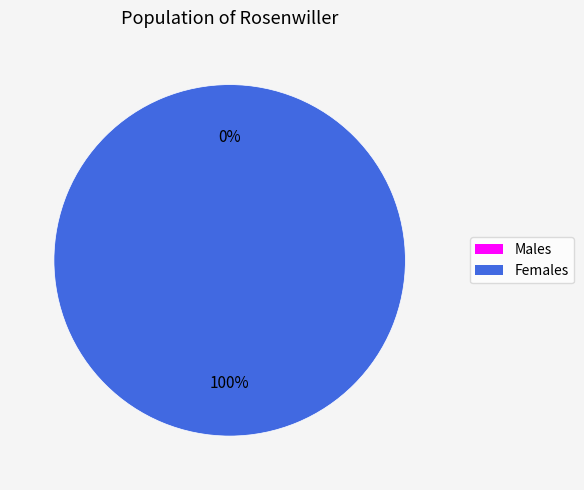

To the nearest percent, what is the combined percentage of 0 and 1?

100%